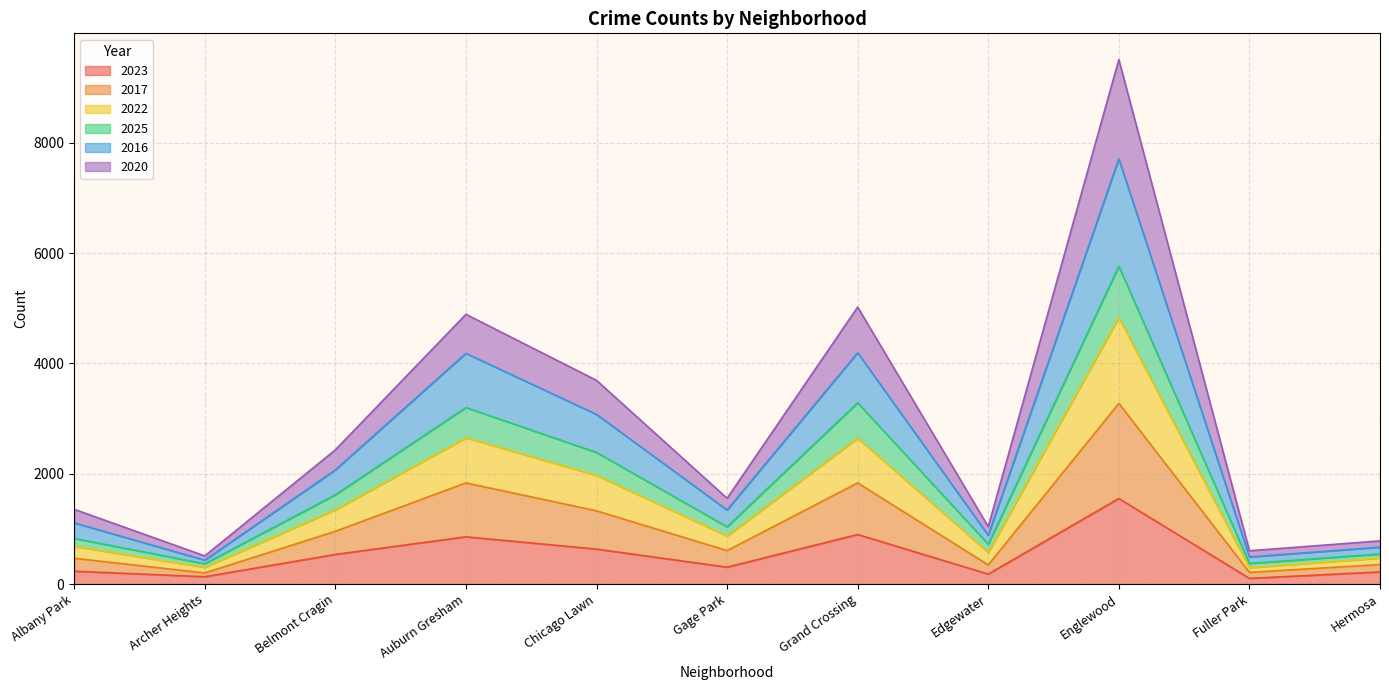

Which category has the highest value in the 2023 series?

Englewood